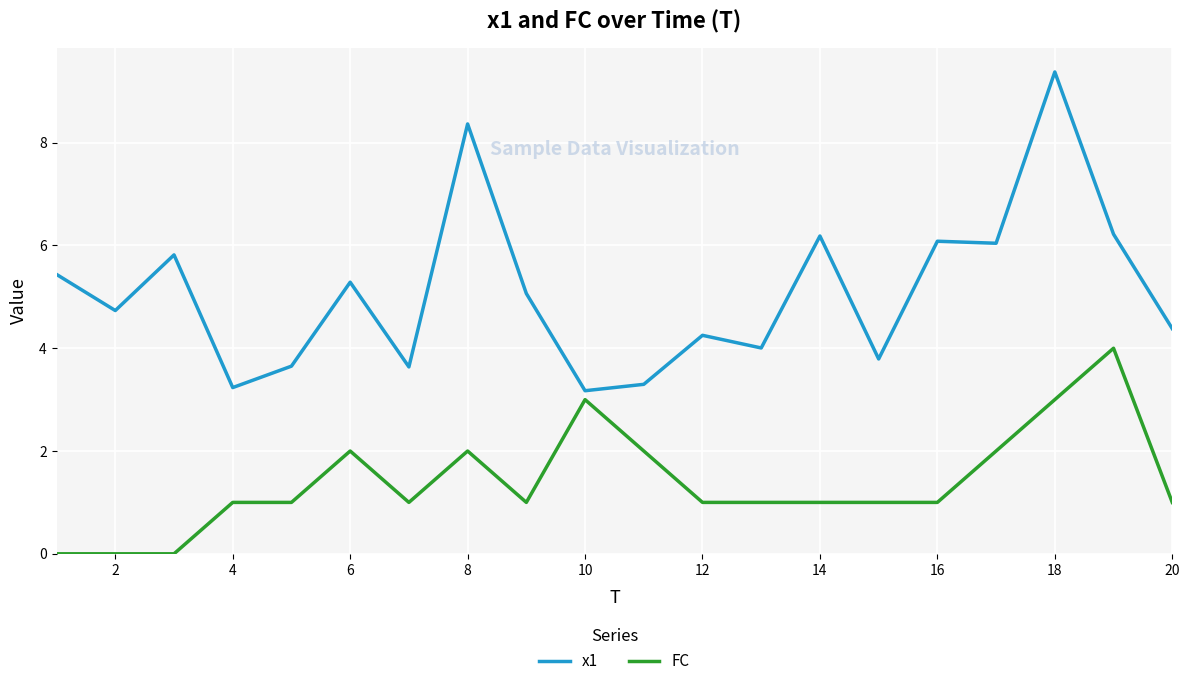

Rank the series by their average value, from highest to lowest.

x1, FC